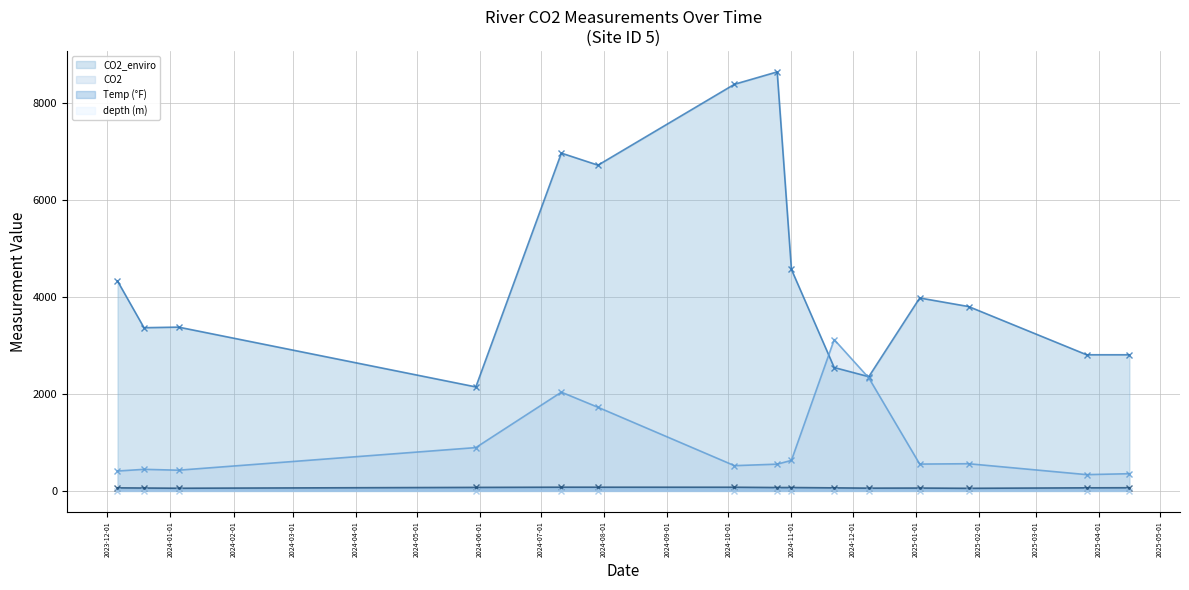

What is the label of the 1st point from the right?

2025-04-16